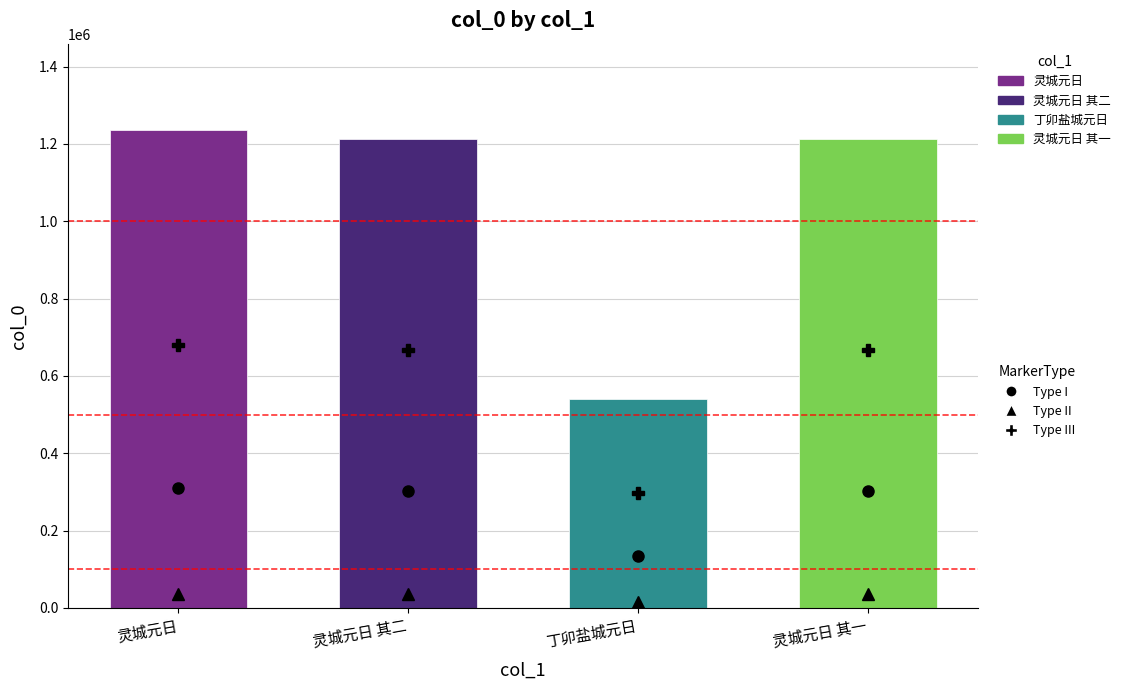

Read the value at 灵城元日 其二.

1212728